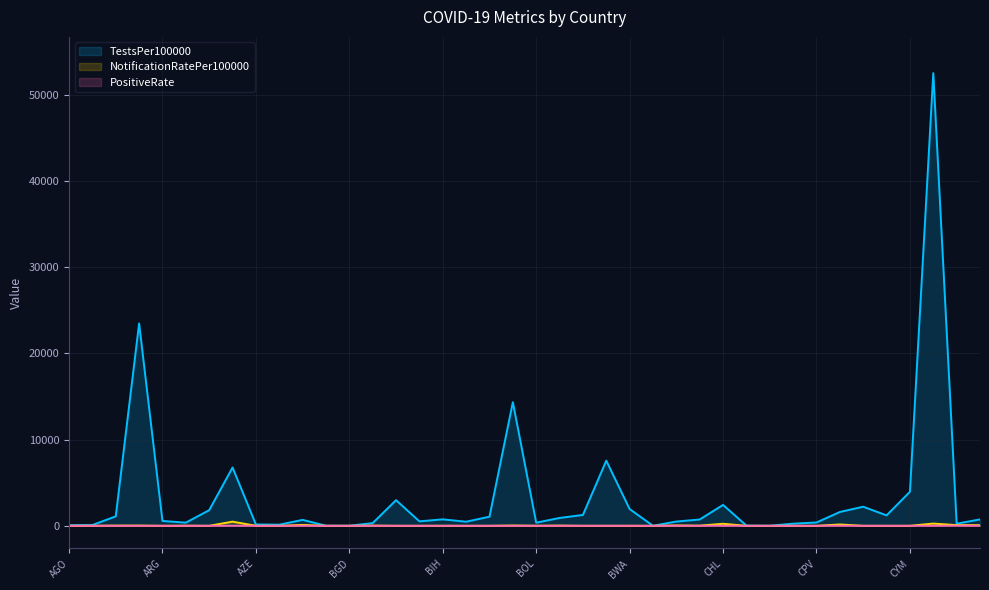

Which series has the widest spread of values?

TestsPer100000